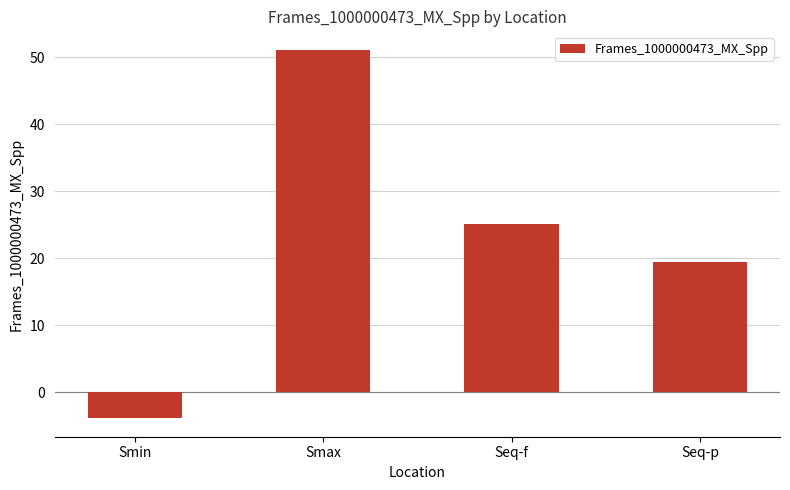

Reading left to right, transcribe all the data shown in this chart.

-3.9	51.1	25.1	19.5